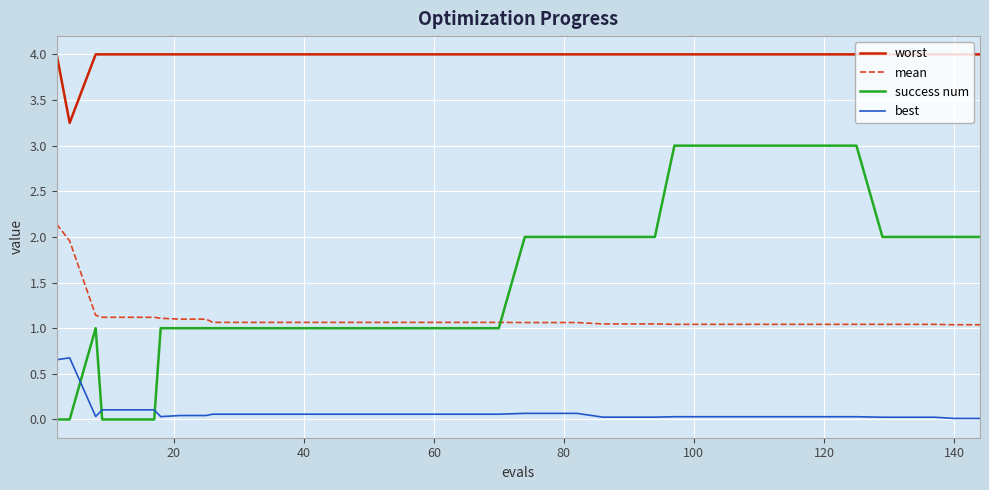

Does the chart display data point markers on the line(s)?

No